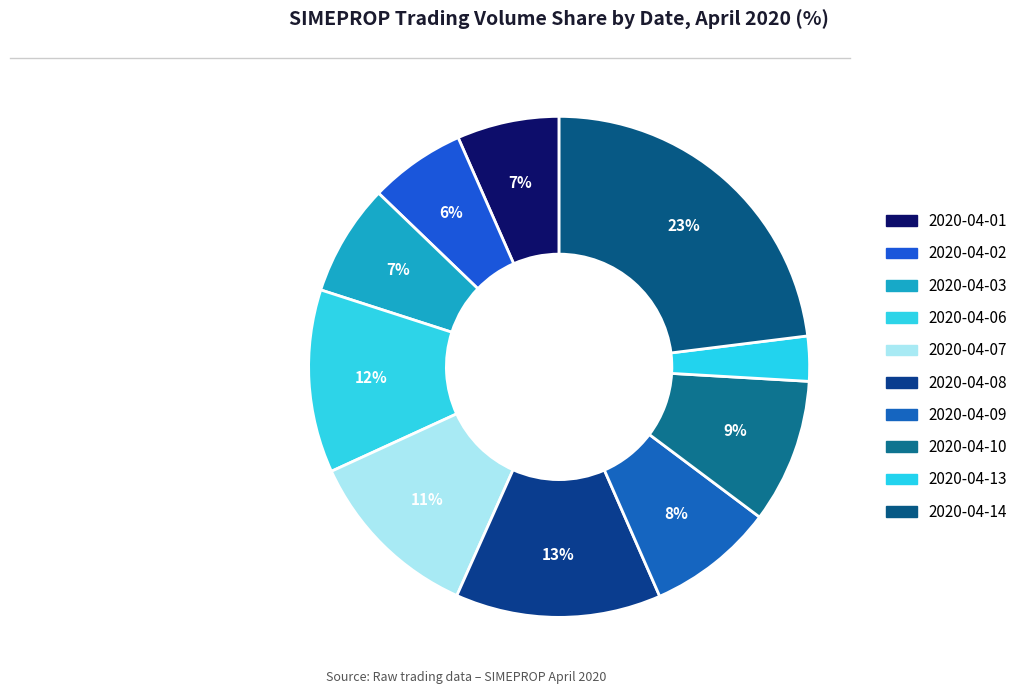

Is there any slice that represents more than half of the pie?

No